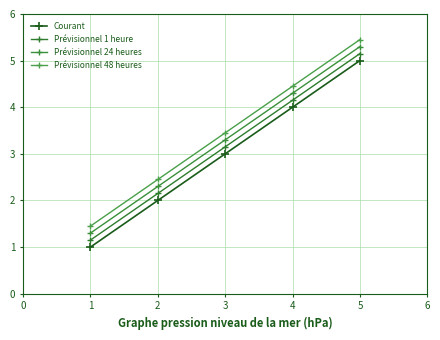

List the series in order of their overall mean, highest first.

Prévisionnel 48 heures, Prévisionnel 24 heures, Prévisionnel 1 heure, Courant